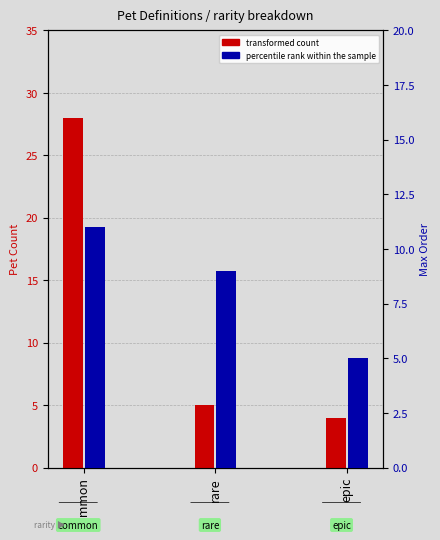

Rank the series at rare from lowest to highest value.

transformed count, percentile rank within the sample